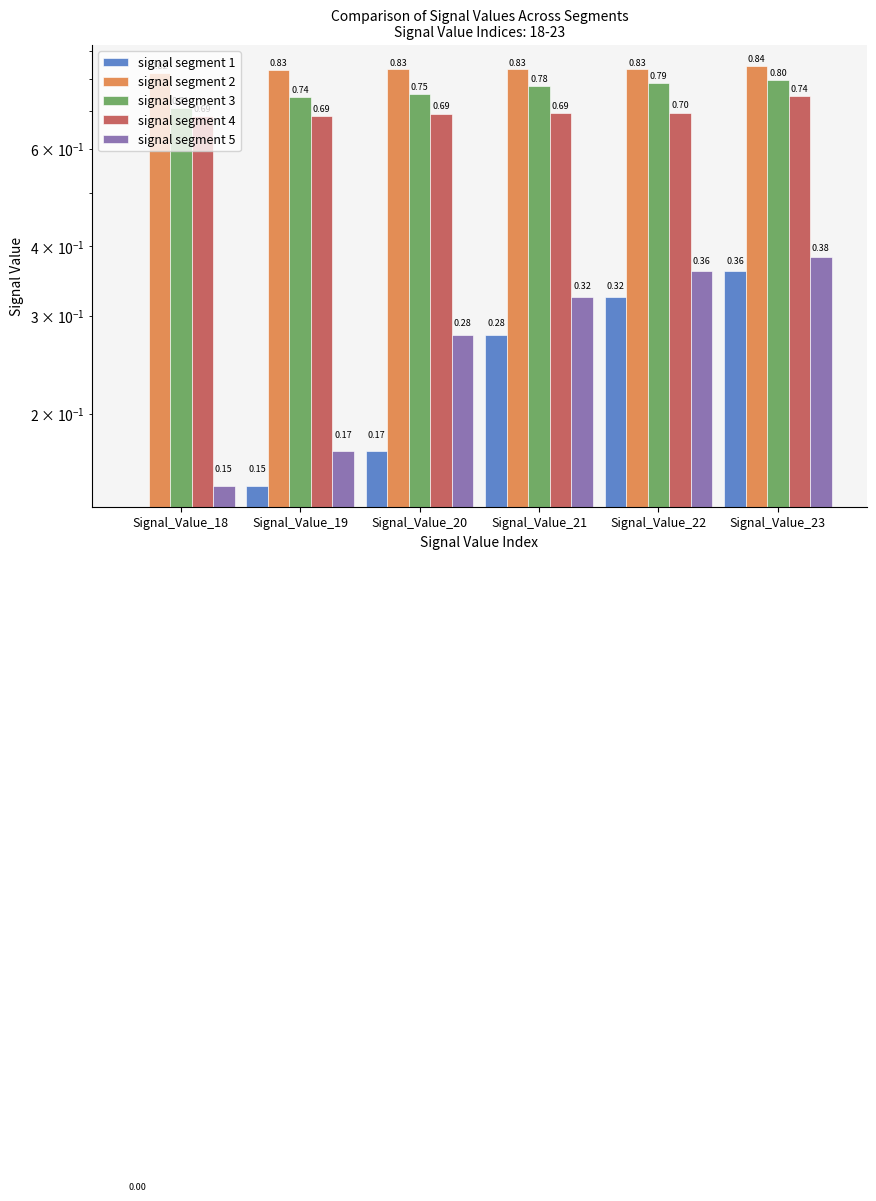

Which category has the highest value across all series?

Signal_Value_23